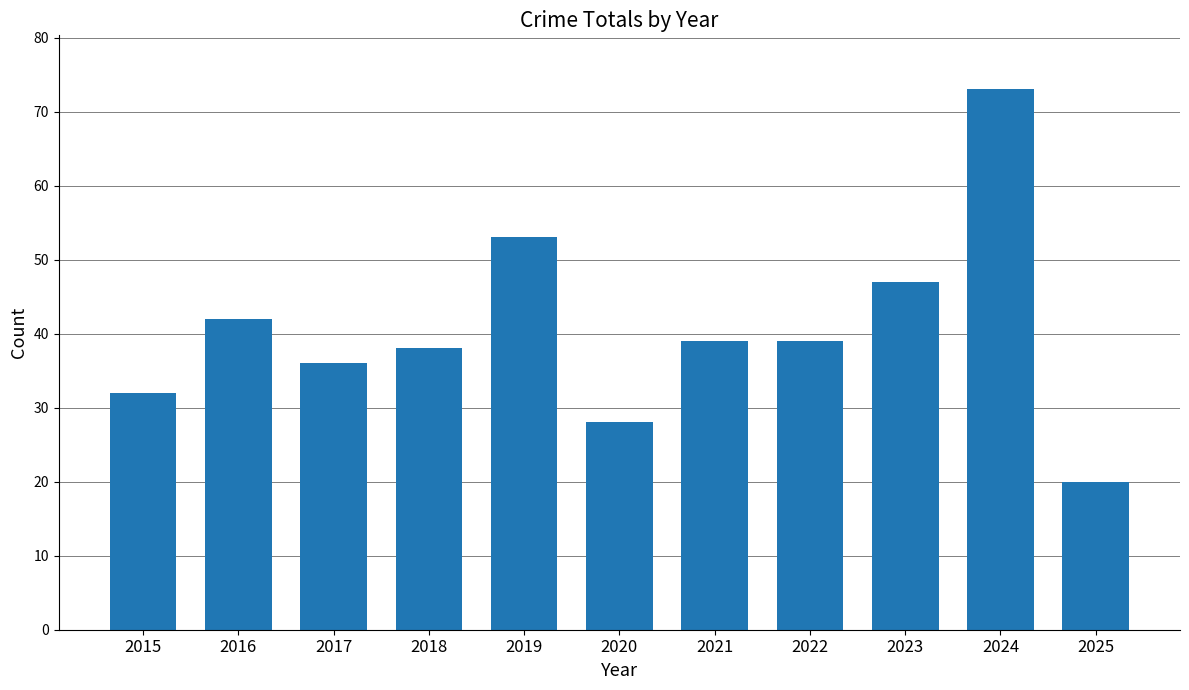

Reading left to right, list all the values displayed in this chart.

2015=32	2016=42	2017=36	2018=38	2019=53	2020=28	2021=39	2022=39	2023=47	2024=73	2025=20